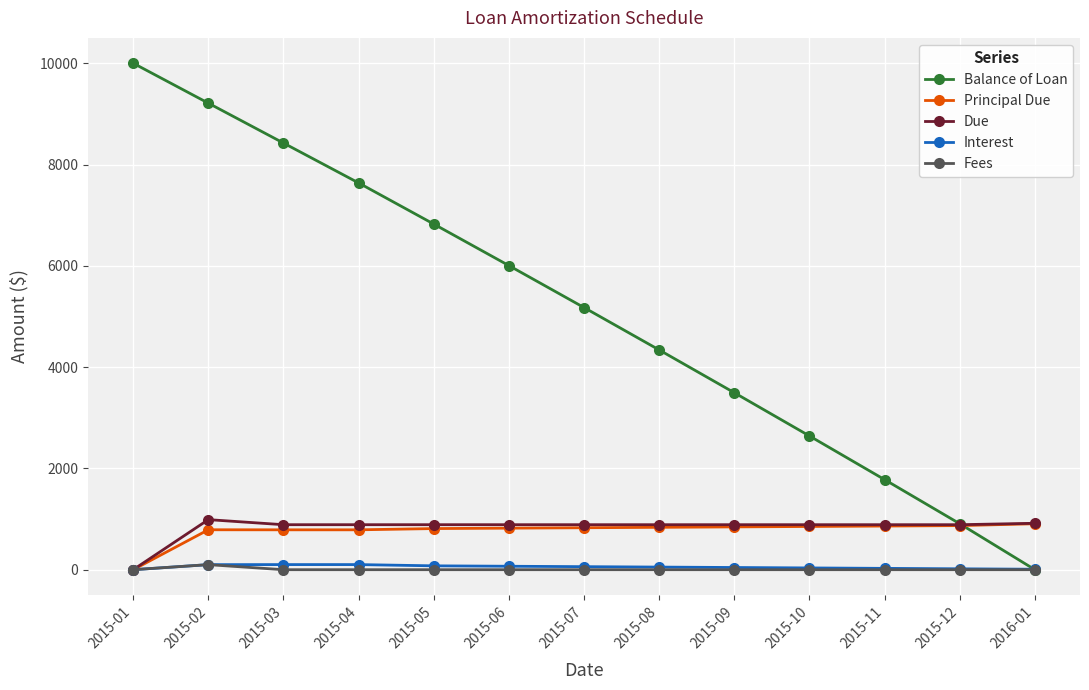

What is the average value of the Balance of Loan series?

5110.4